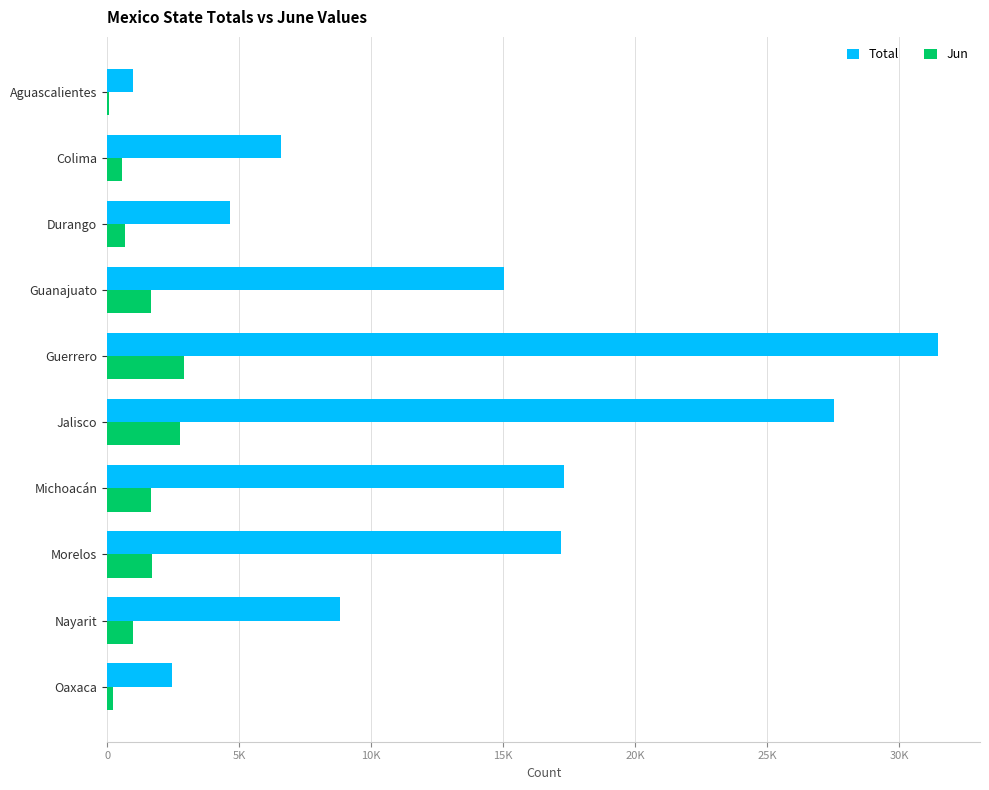

What are all the series names shown in the legend?

Total, Jun